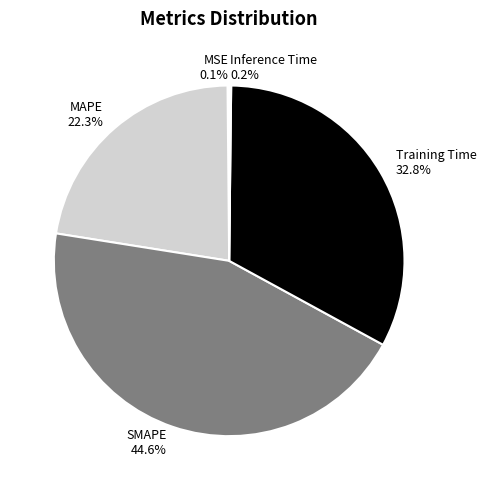

To the nearest percent, what is the average slice percentage?

20%